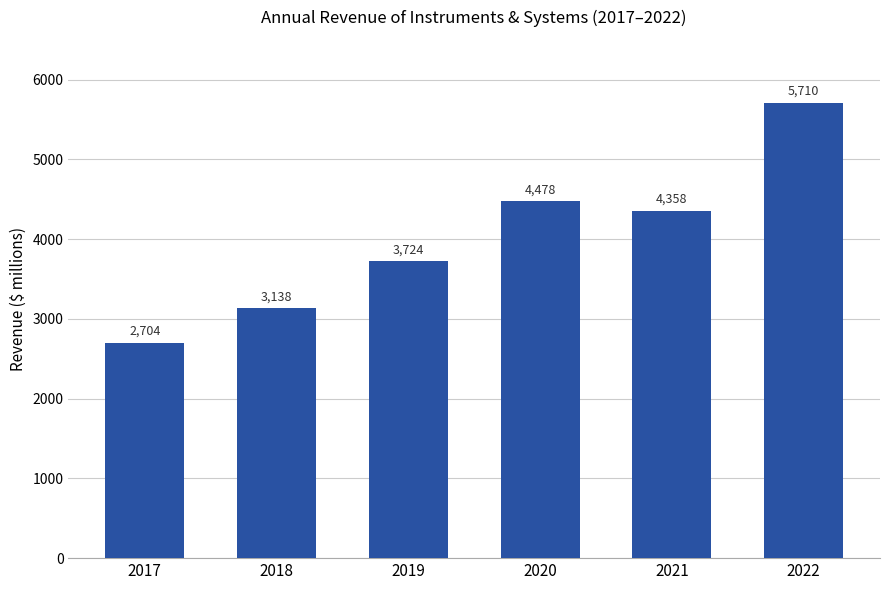

What is the value of the 1st bar from the left?

2704.4